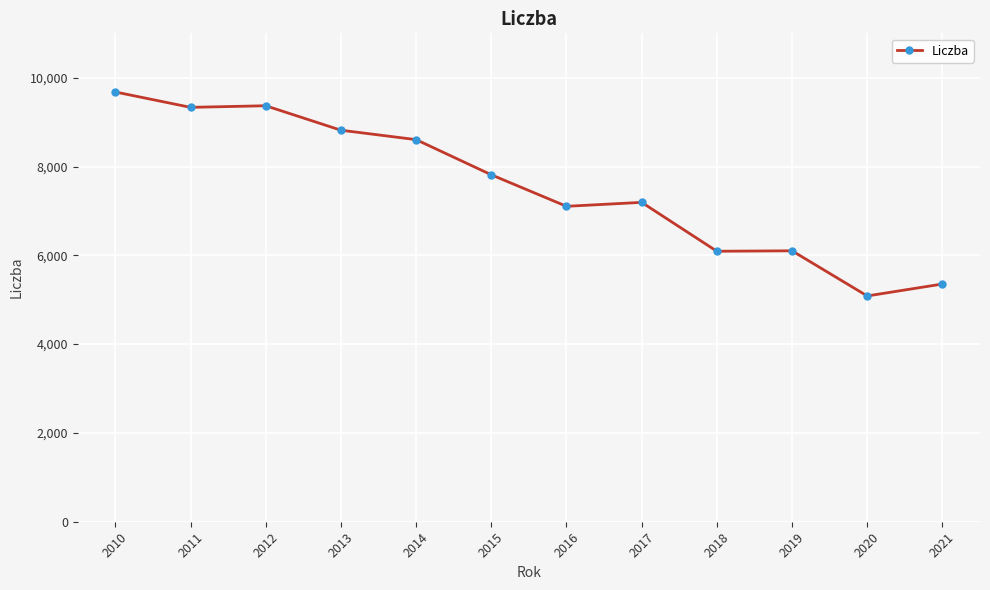

What is the change in value from 2014 to 2018?

-2514